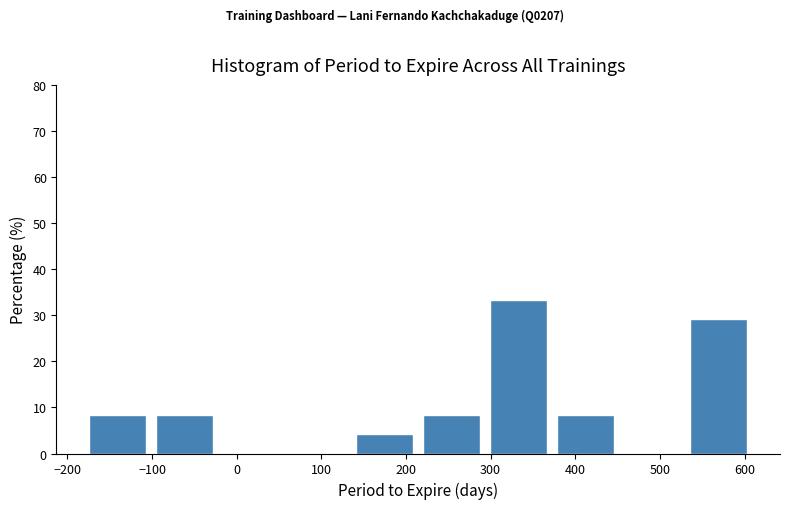

Over which range of the x-axis is the bar tallest?

290 to 370